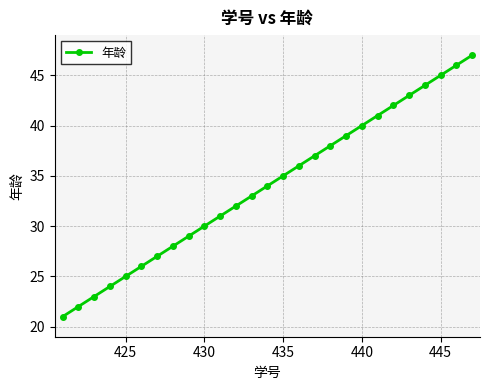

How many lines are shown in the chart?

1